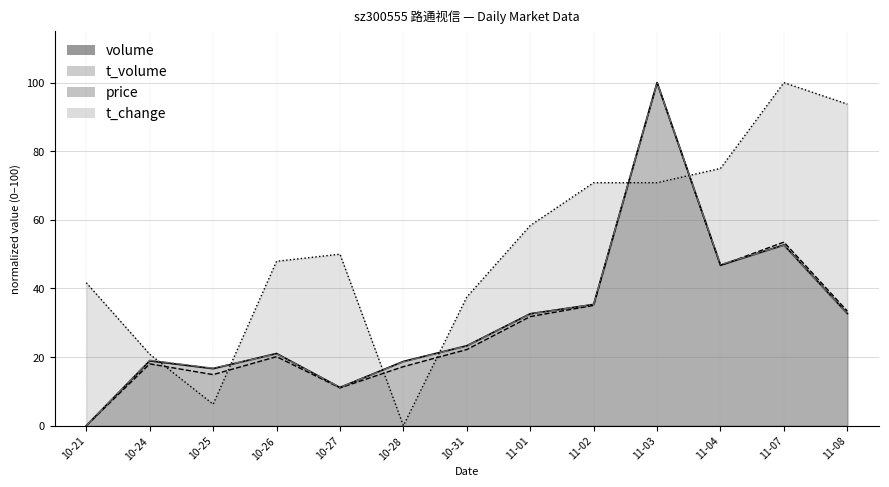

Which category has the lowest value across all series?

10-21